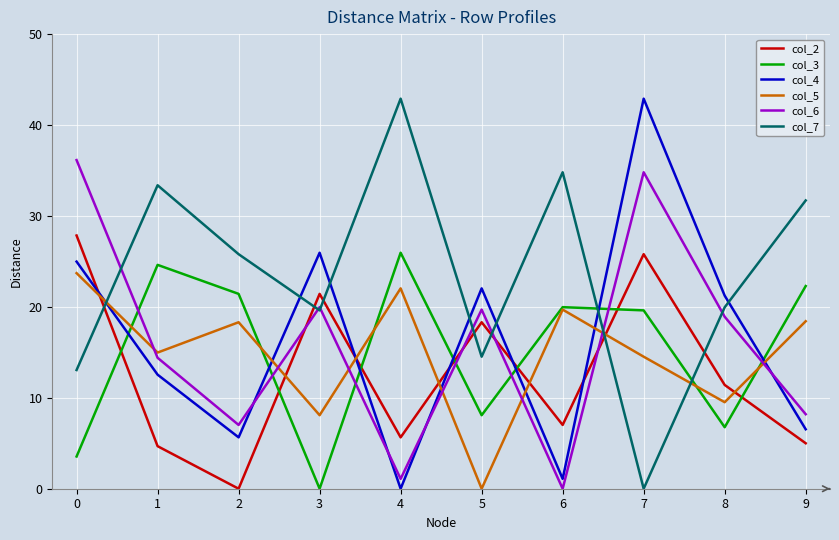

How many intersections are there between col_5 and col_2?

7